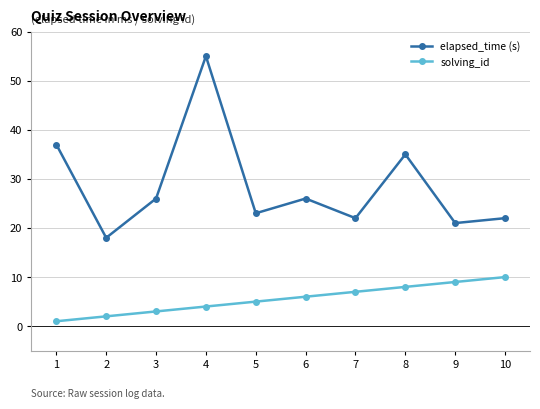

What is the lowest value of the elapsed_time (s) series?

18